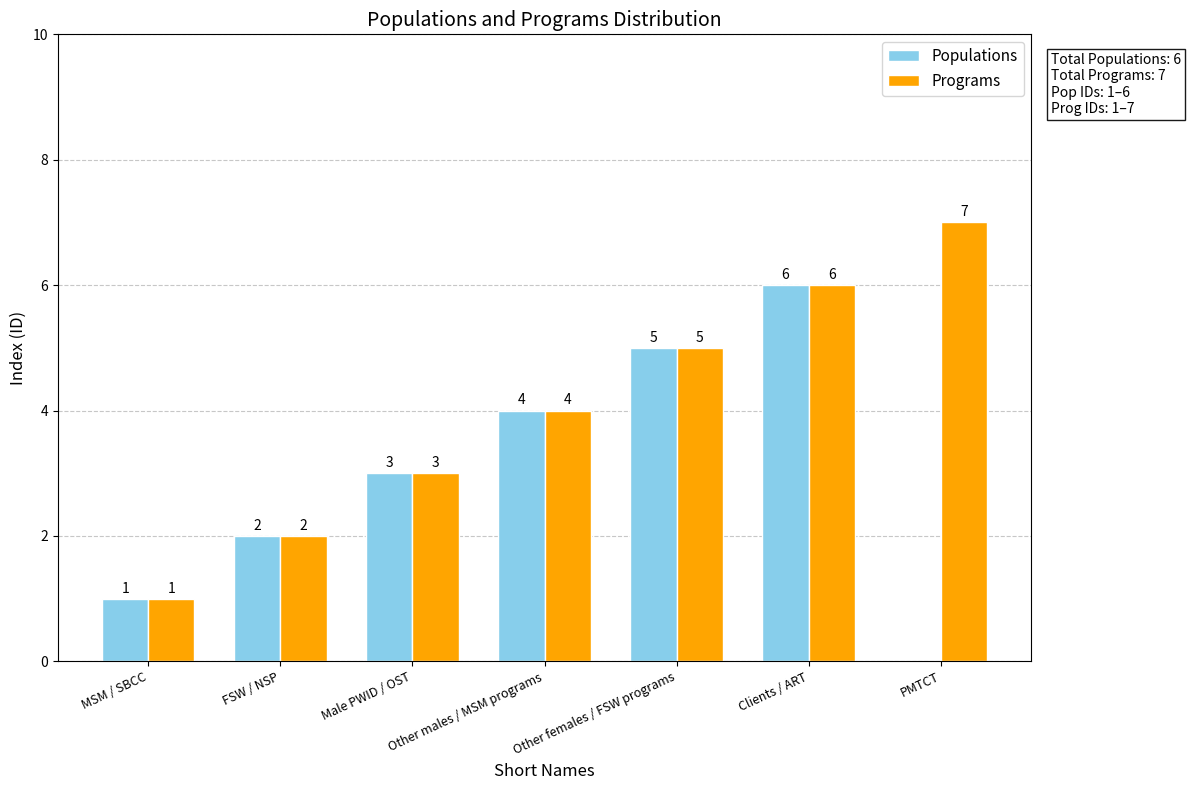

Is the value of Programs at Male PWID / OST greater than the value of Populations at FSW / NSP?

Yes